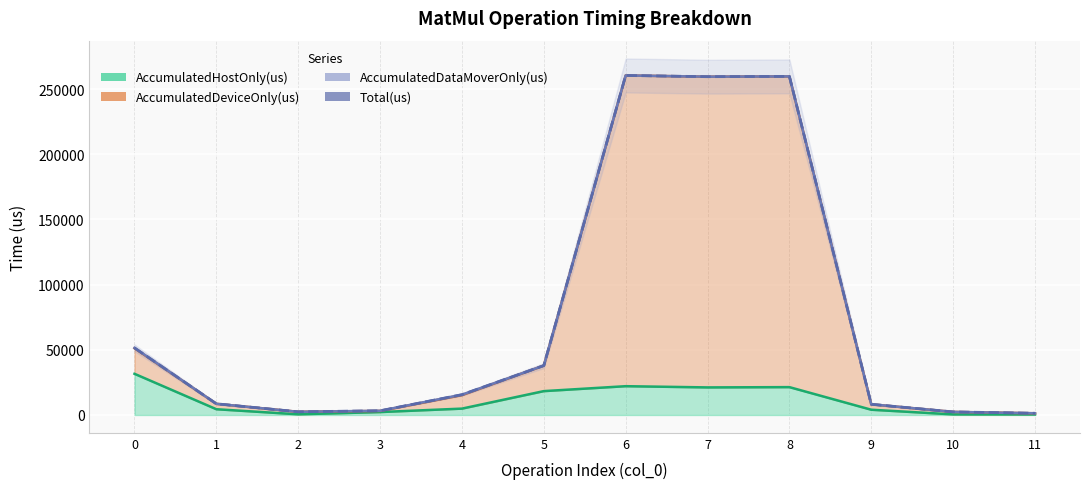

What is the value of the AccumulatedHostOnly(us) point at the 12th from the left?

420.4